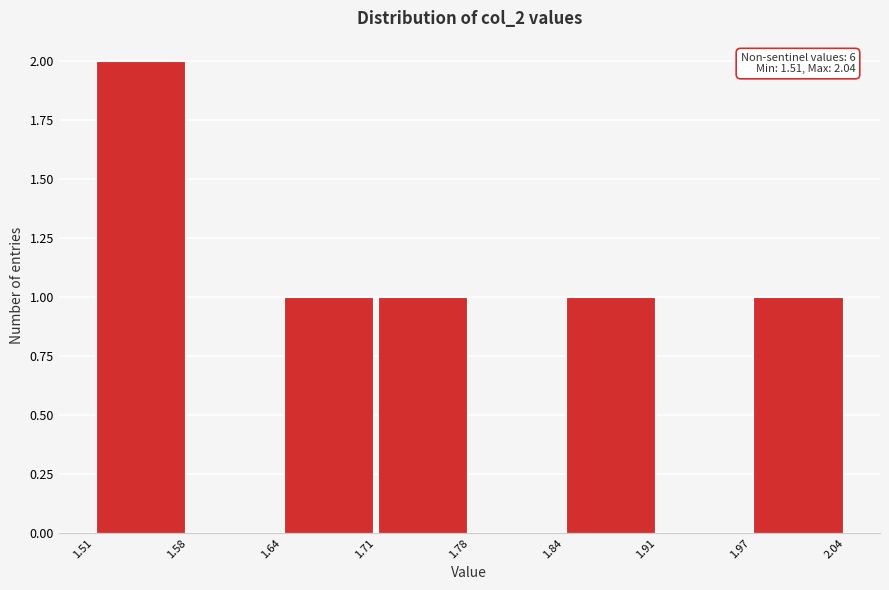

Which range on the x-axis has the tallest bar?

1.51 to 1.58